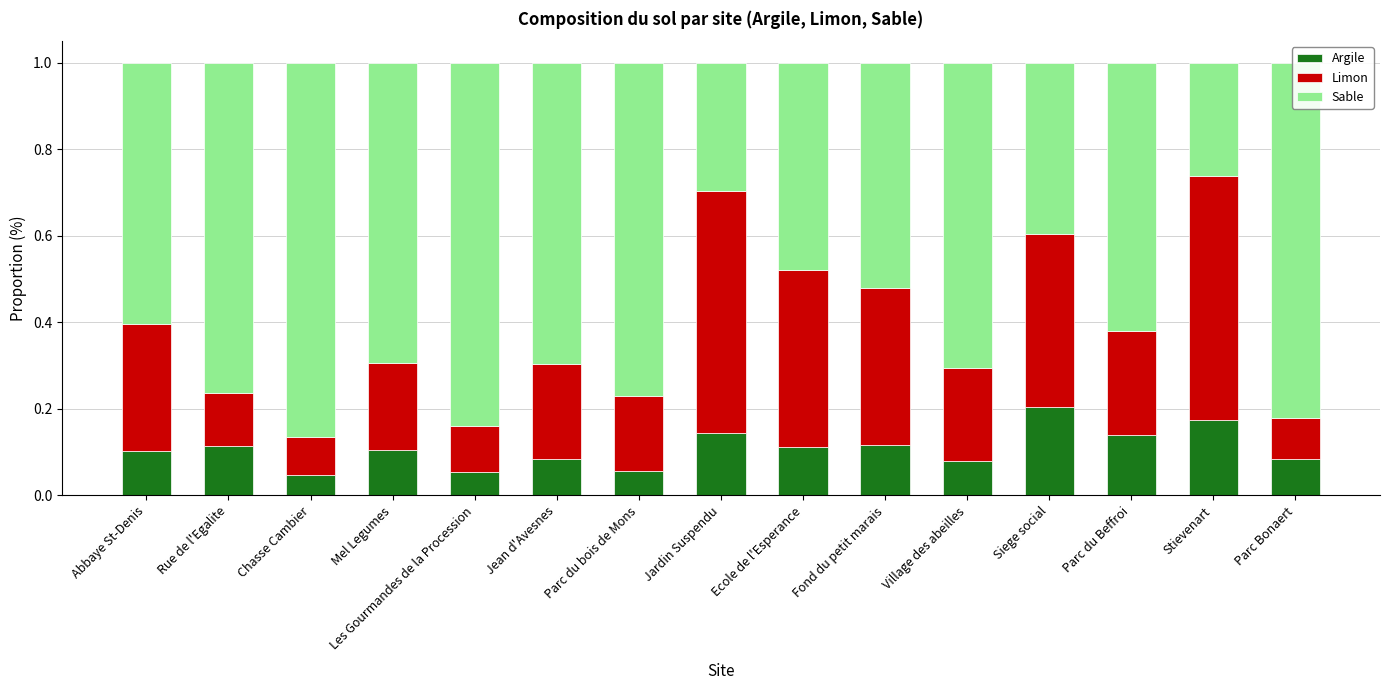

The value of Argile at Parc Bonaert is 0.1. True or false?

True